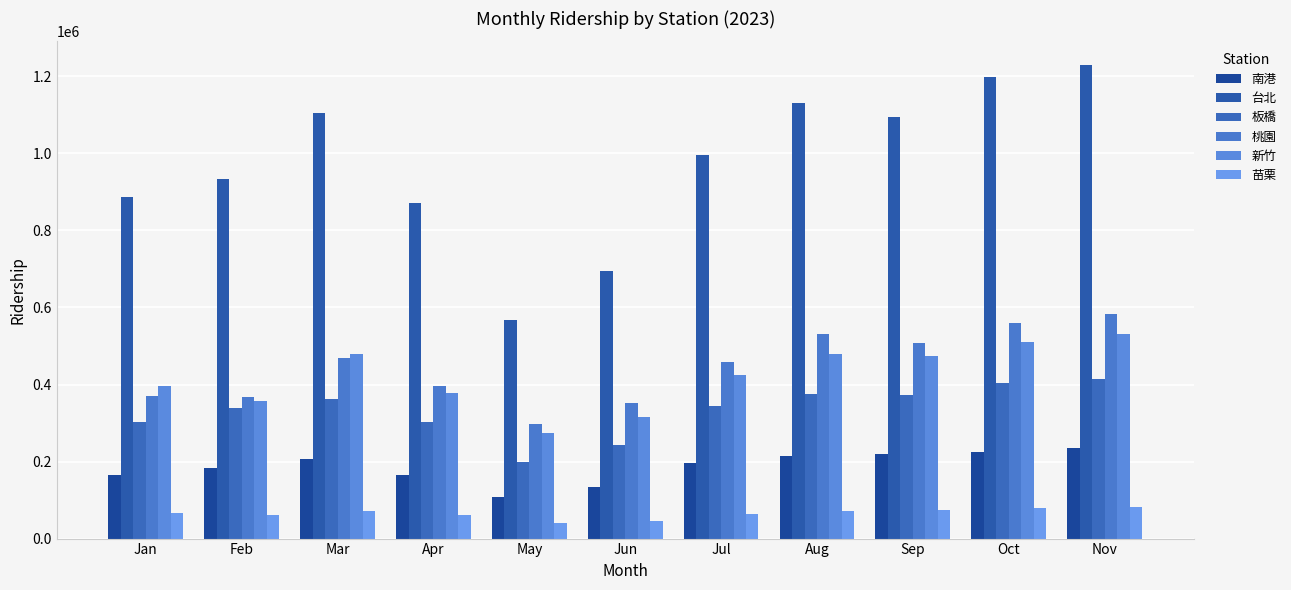

What is the maximum value for 台北?

1229546